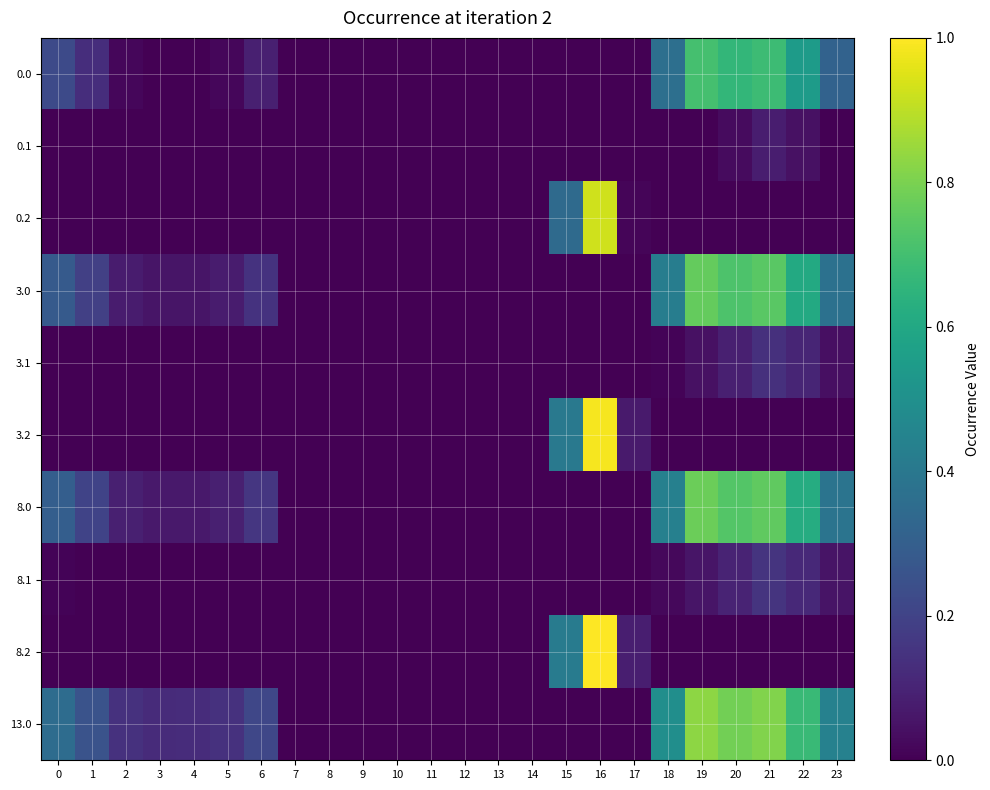

At how many categories does at least one series exceed 0?

16